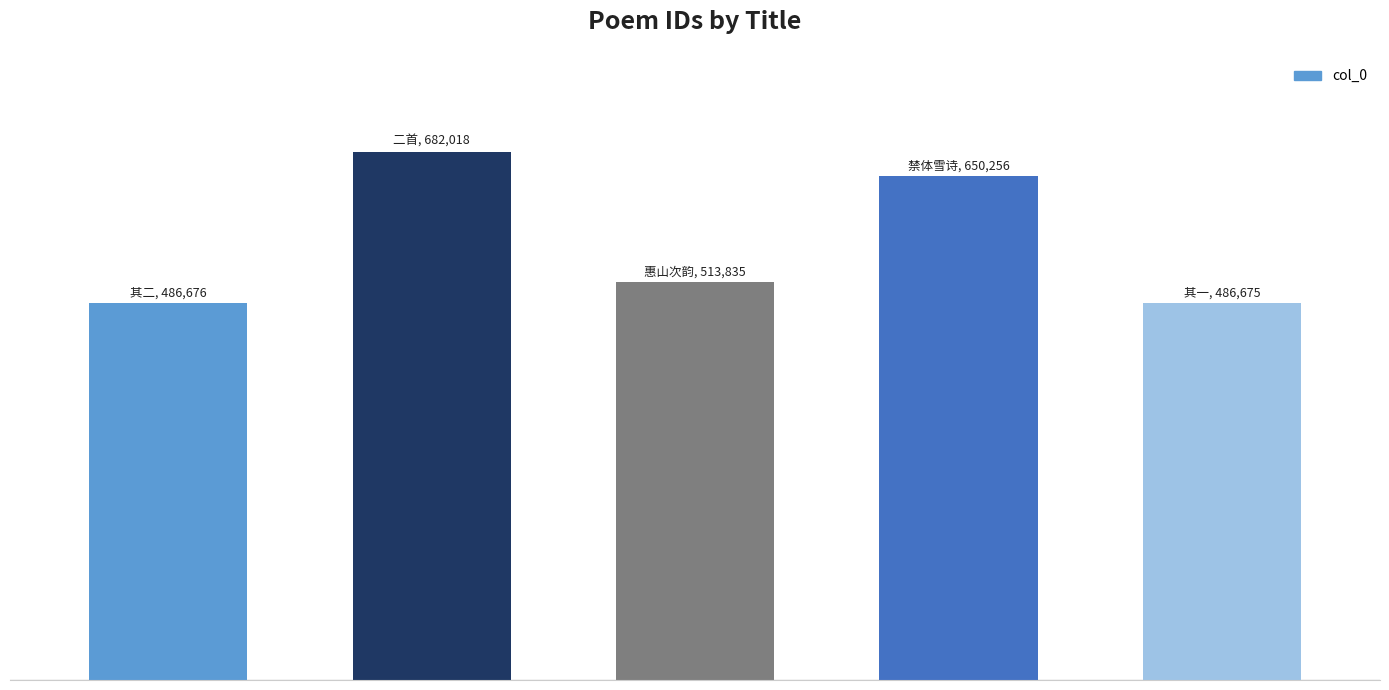

Are the bars horizontal?

No